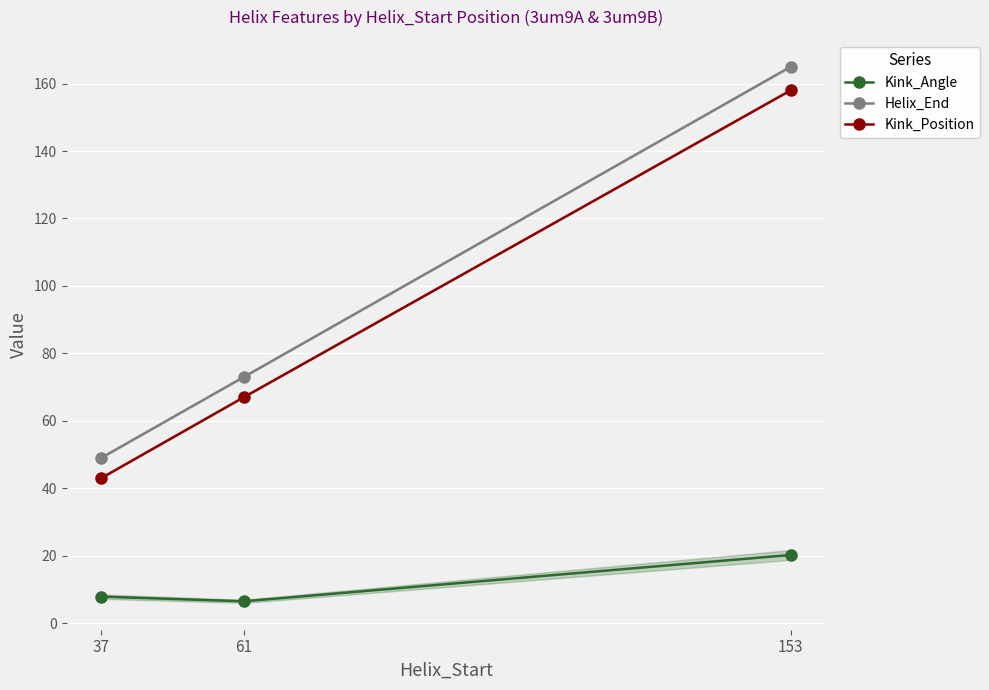

The value of Kink_Angle at 61 is 10.7. True or false?

False